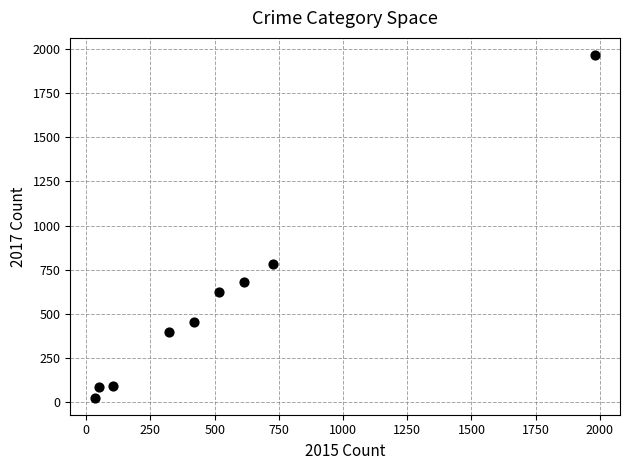

What Y value in the scatter plot is closest to 995?

780